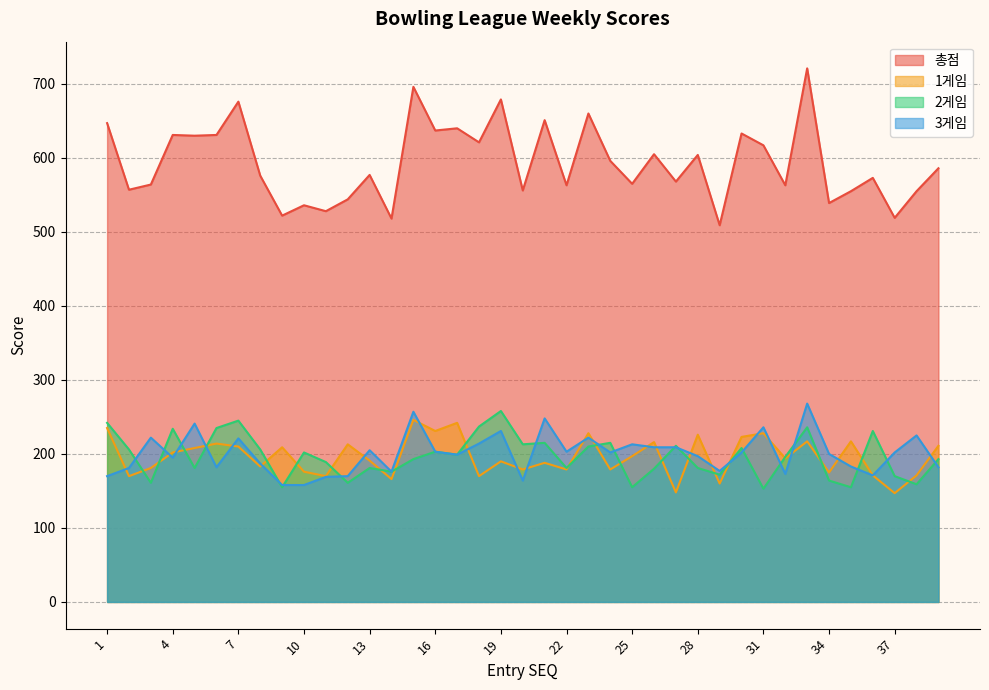

How many lines are shown in the chart?

4